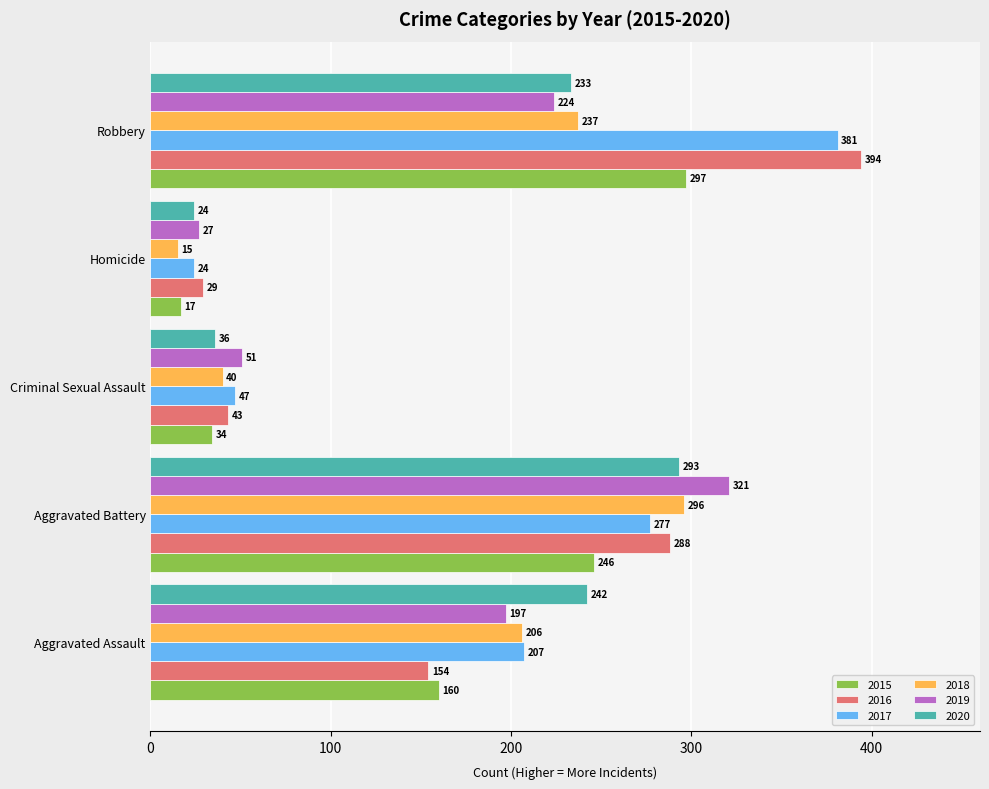

What is the difference between the maximum and minimum values in the 2018 series?

281